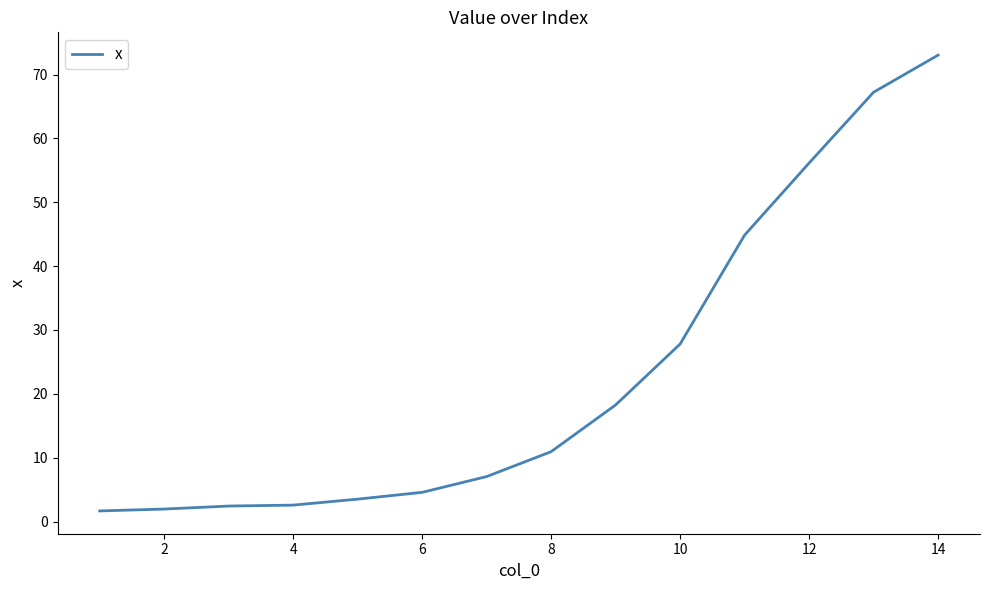

What is the minimum value shown in the chart?

1.7